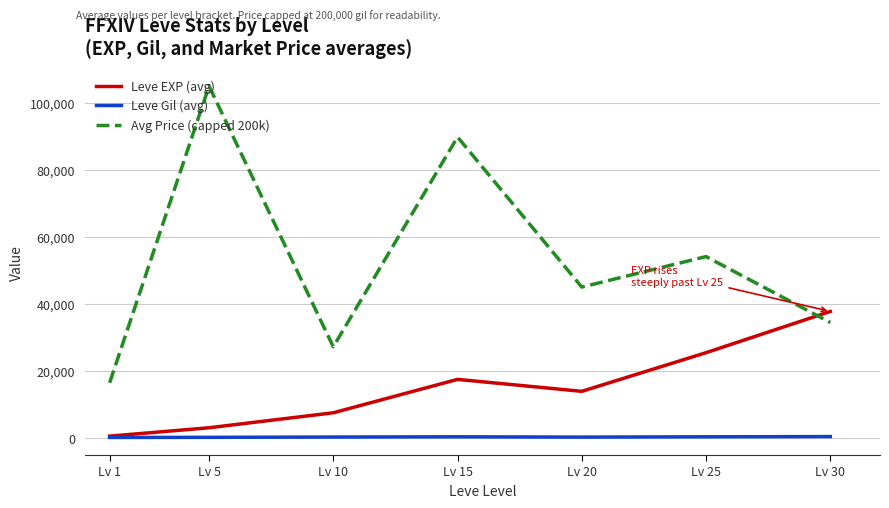

True or false: Avg Price (capped 200k) has a value of 67734.5 at Lv 20.

False